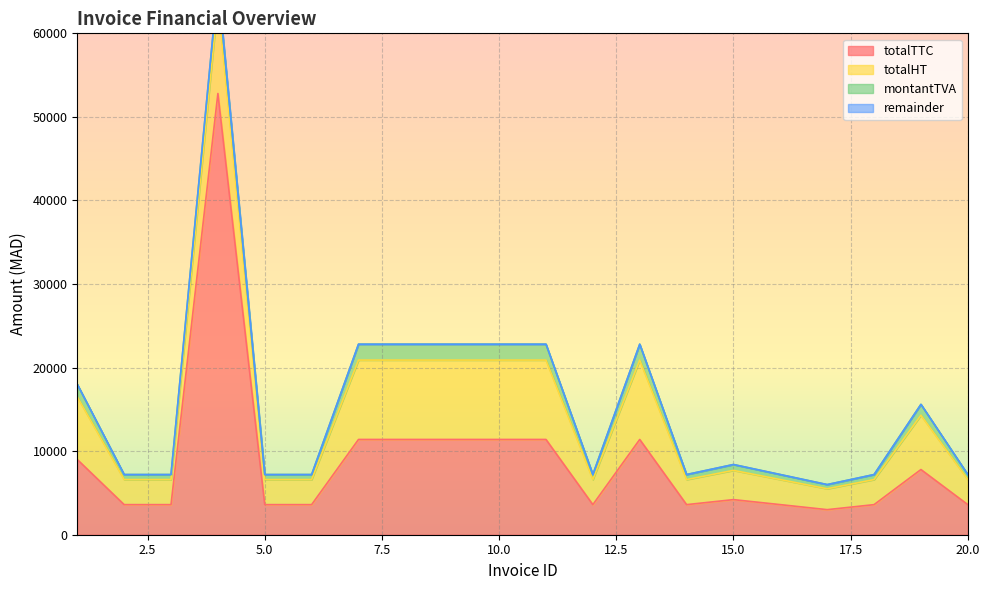

Count the number of data series in this chart.

4